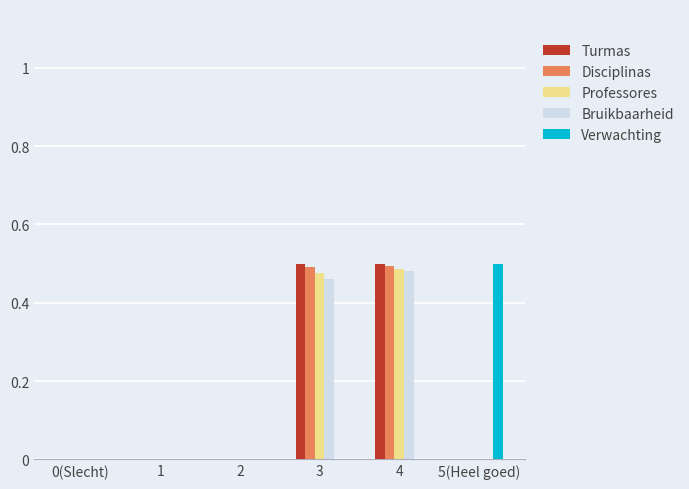

Which series changed the most between 2 and 5(Heel goed)?

Verwachting